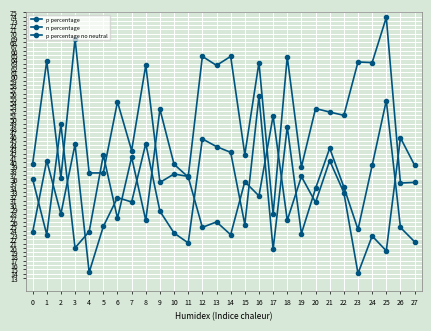

Does the chart have visible grid lines?

Yes